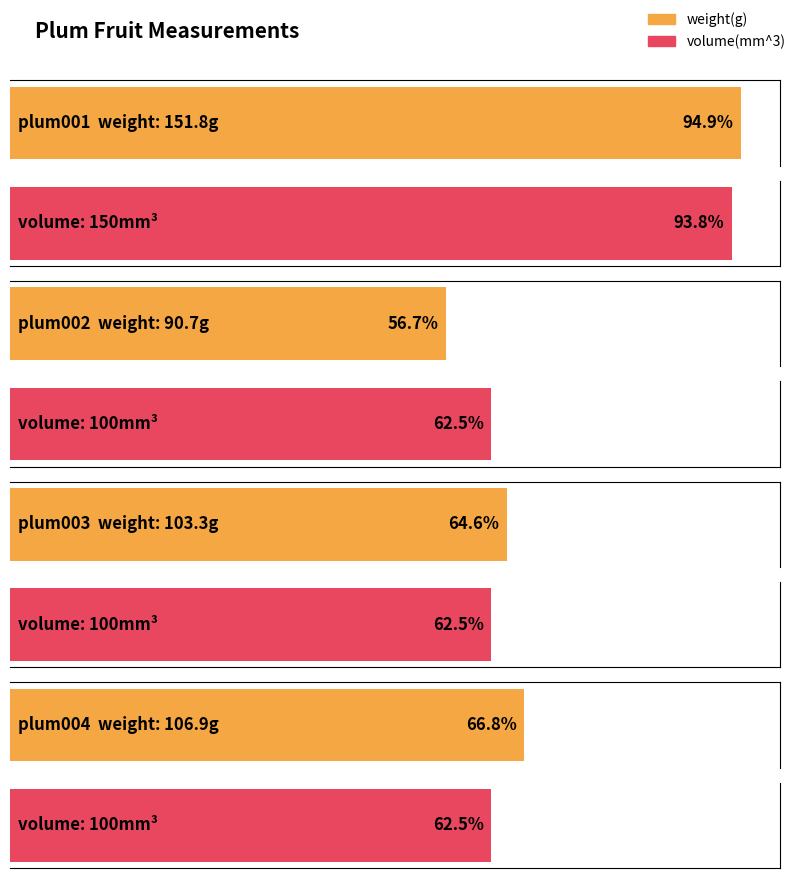

At how many categories does at least one series exceed 138?

1